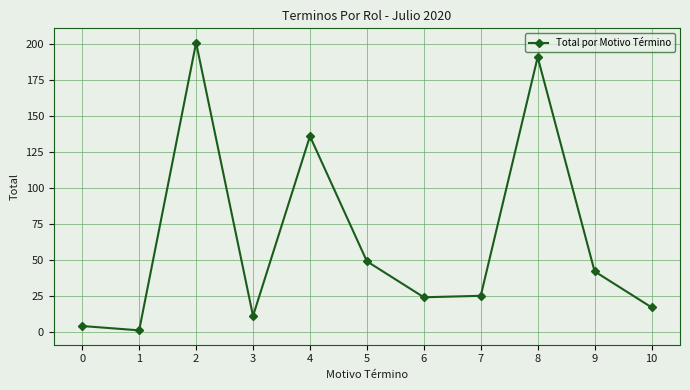

The chart shows a value of 12 at 6. True or false?

False